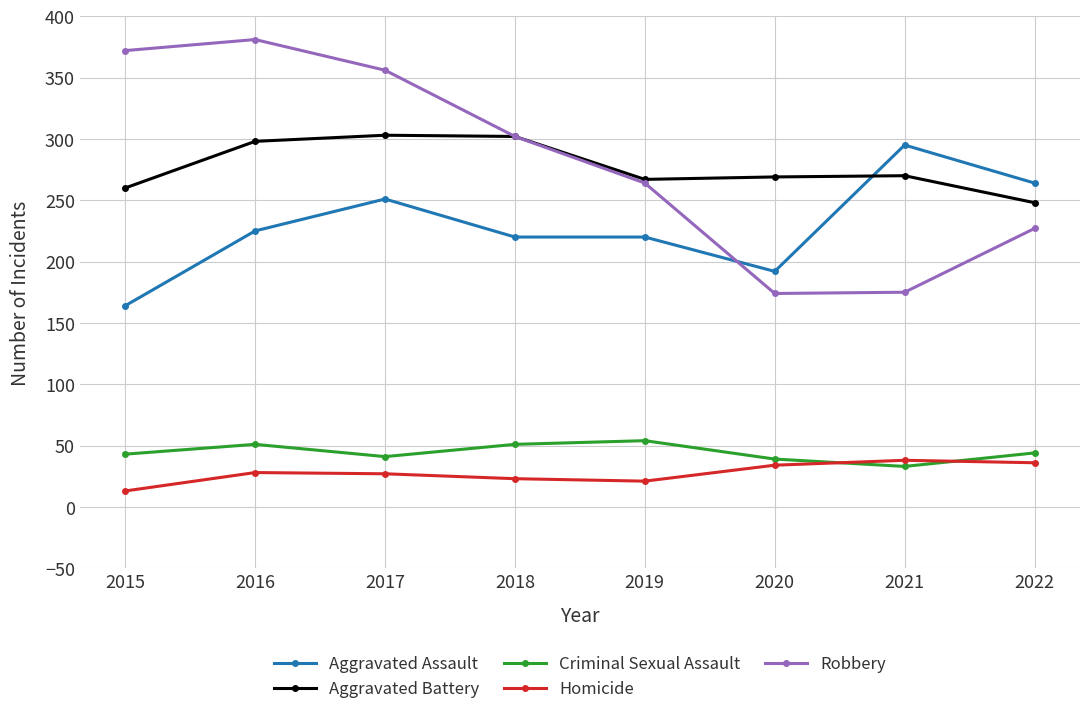

True or false: Homicide and Aggravated Assault cross at least once.

False